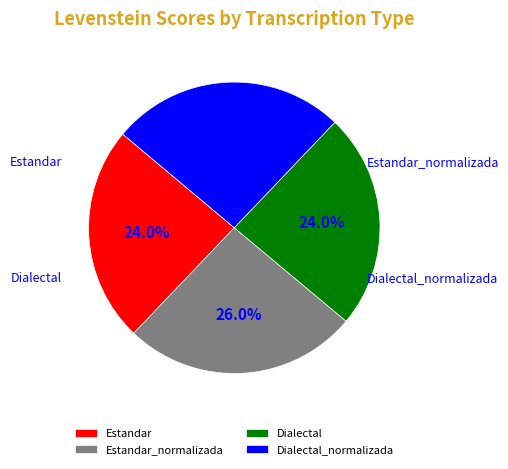

Combined, what portion of the pie is Estandar and Dialectal?

47.9%